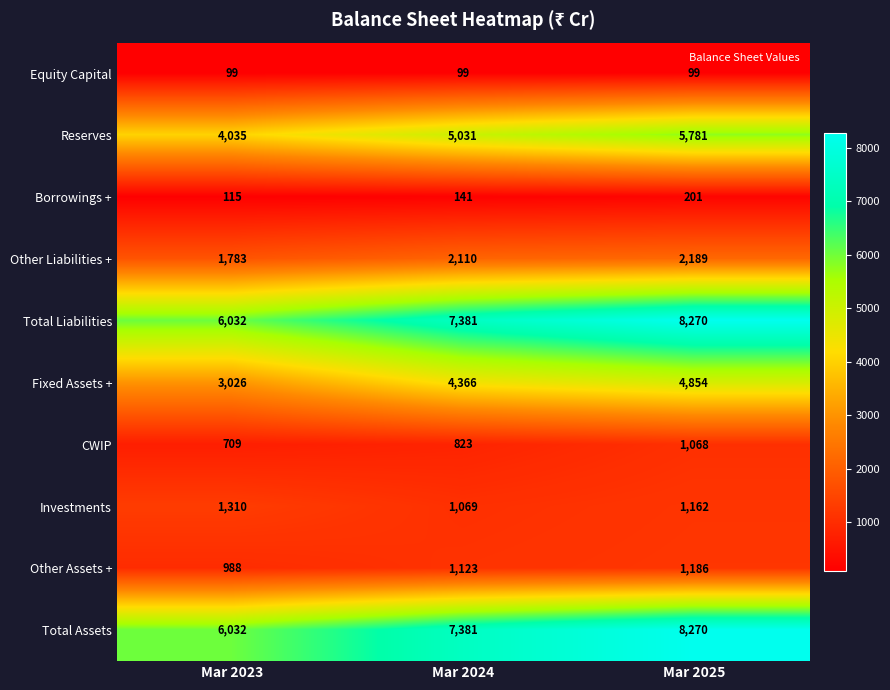

At which label is Reserves closest to 4908?

Mar 2024